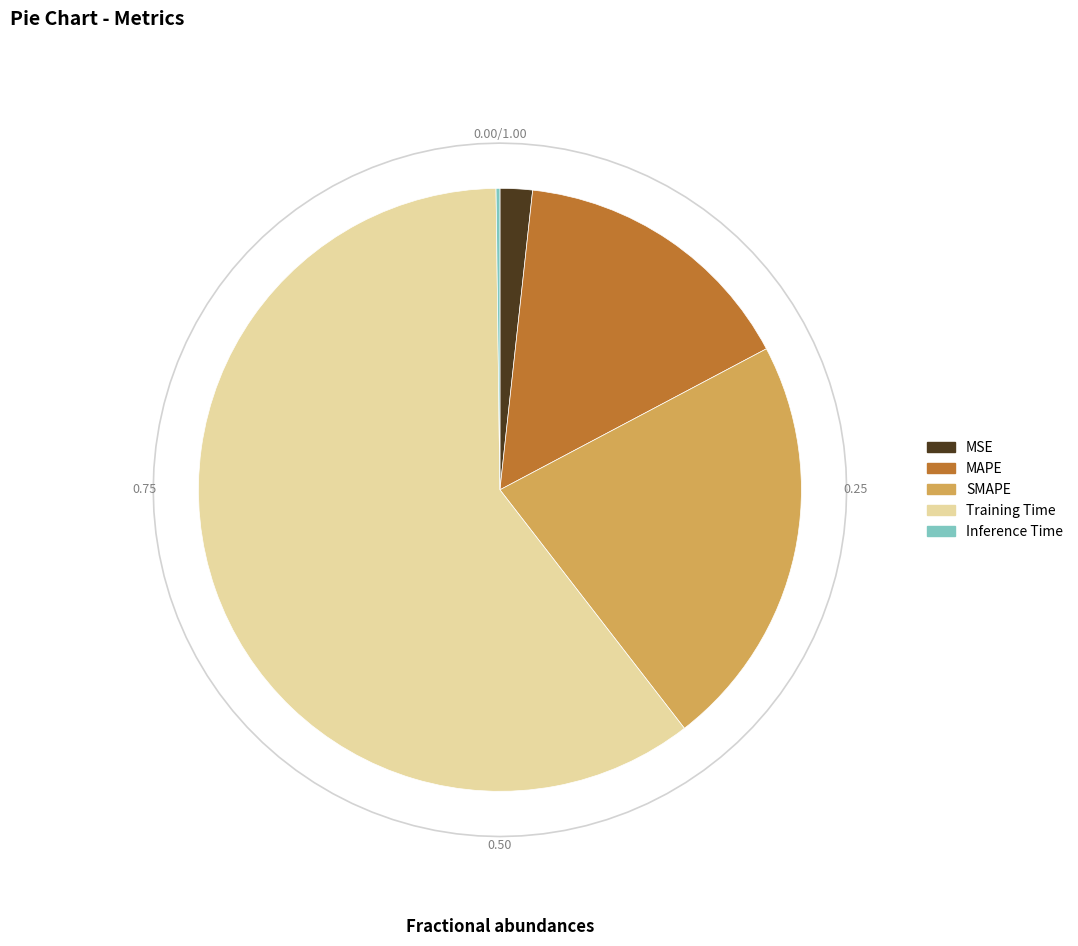

What is the majority slice?

Training Time